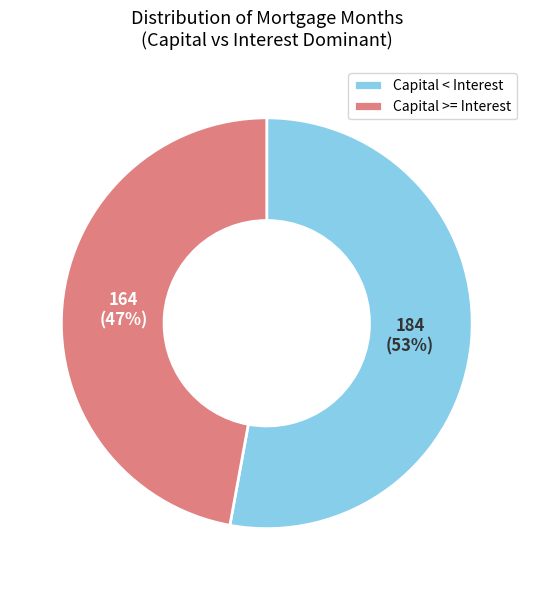

To the nearest percent, what portion does Capital < Interest represent?

53%